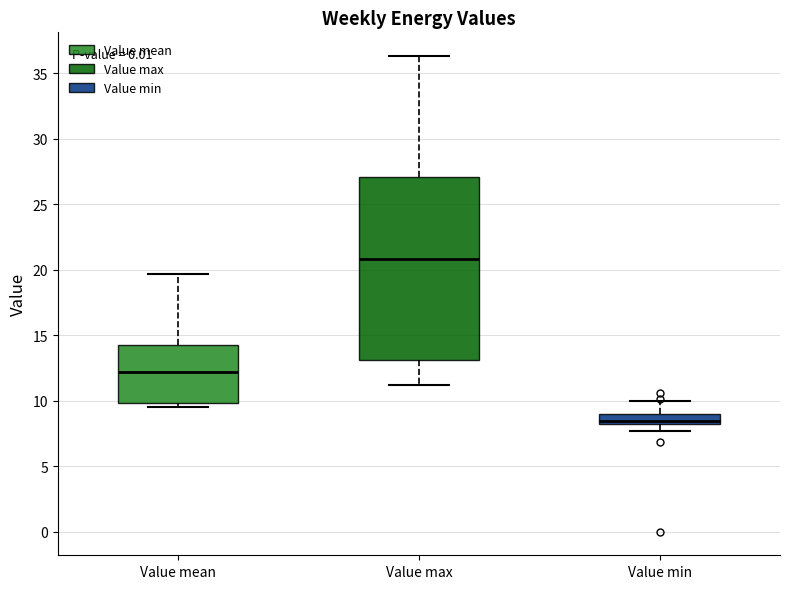

Which box's median line is the lowest?

Value min